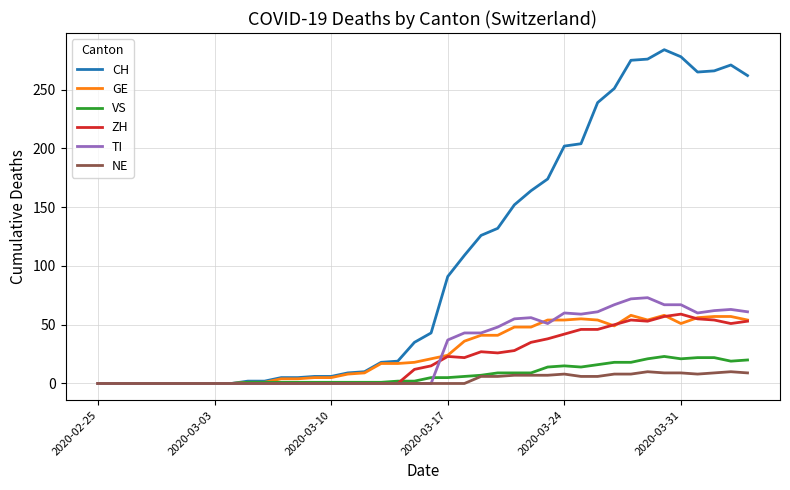

What is the highest value of the GE series?

58